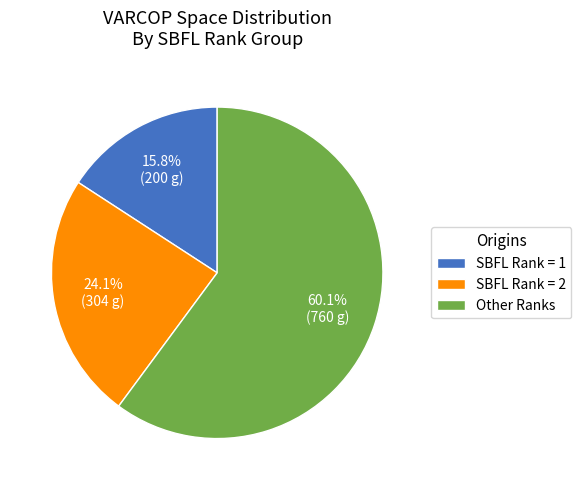

What is the ratio of the value at SBFL Rank = 2 to the value at Other Ranks?

0.4